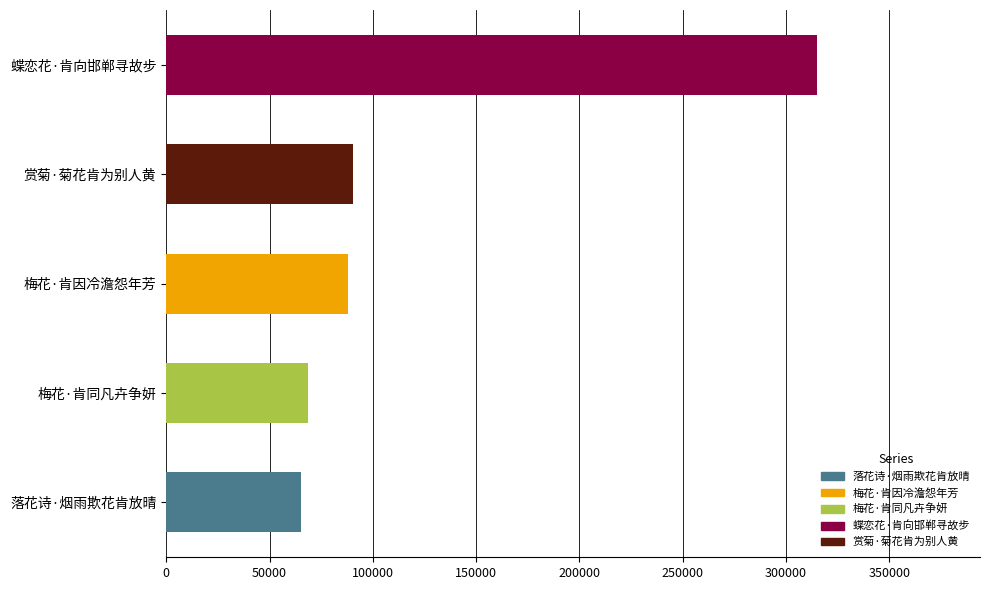

Does the chart contain any negative values?

No